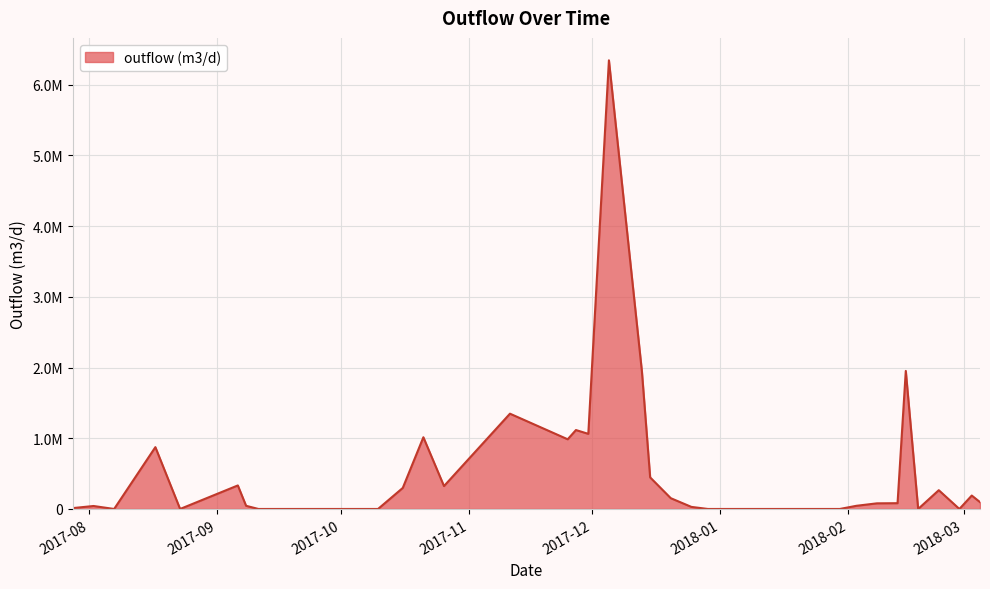

At which label does the data first exceed 44826?

2017-08-17